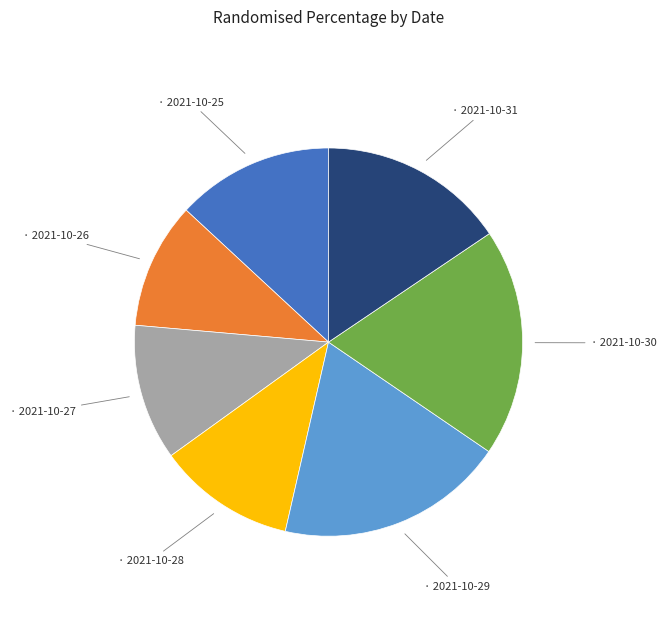

Is there a majority slice in this chart?

No